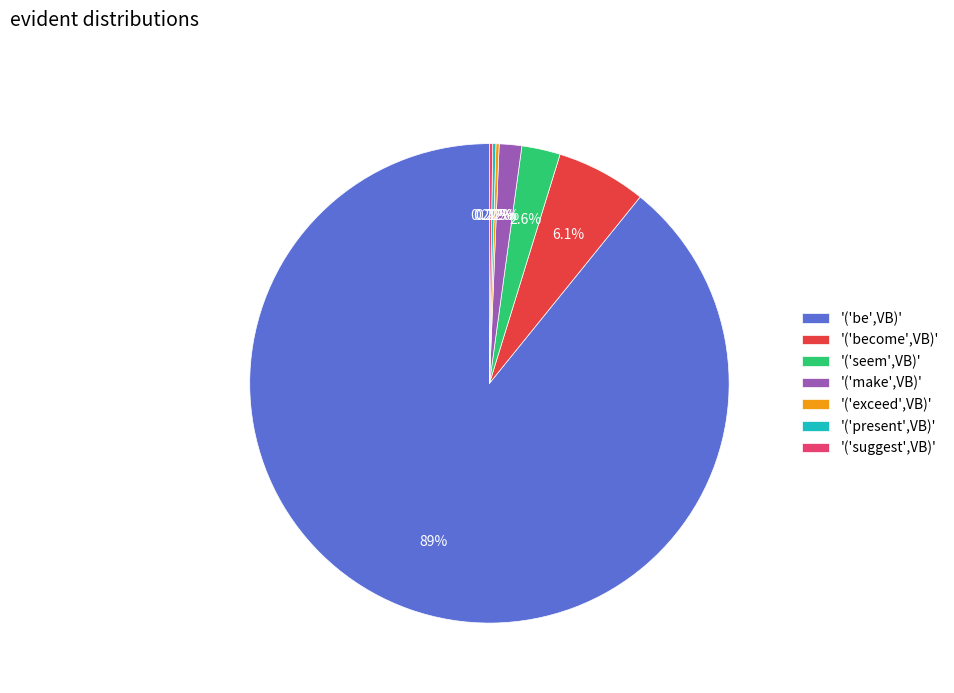

Does '('be',VB)' account for over 50% of the chart?

Yes